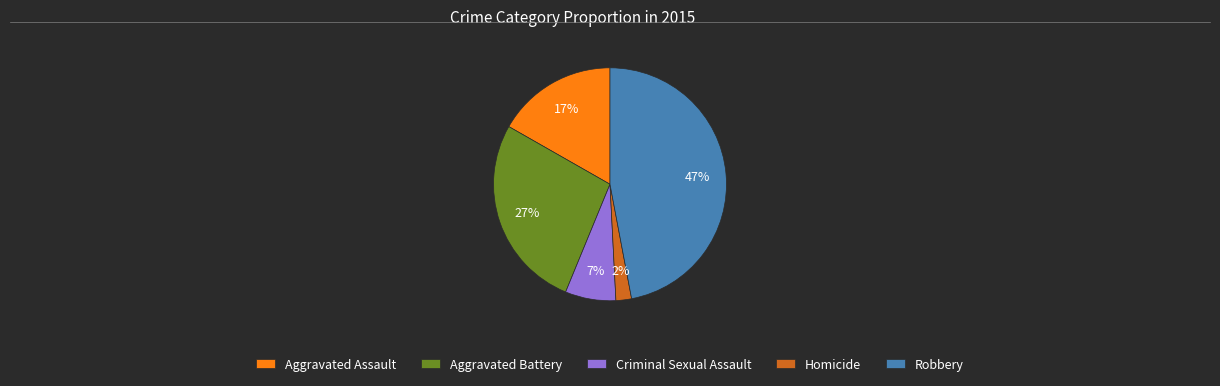

How many slices are in this pie chart?

5